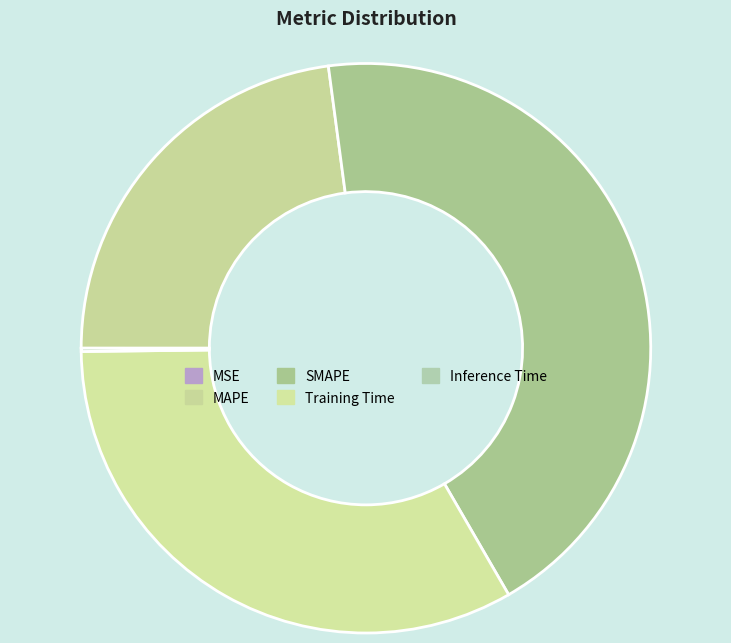

To the nearest percent, what is the combined percentage of MAPE and SMAPE?

67%